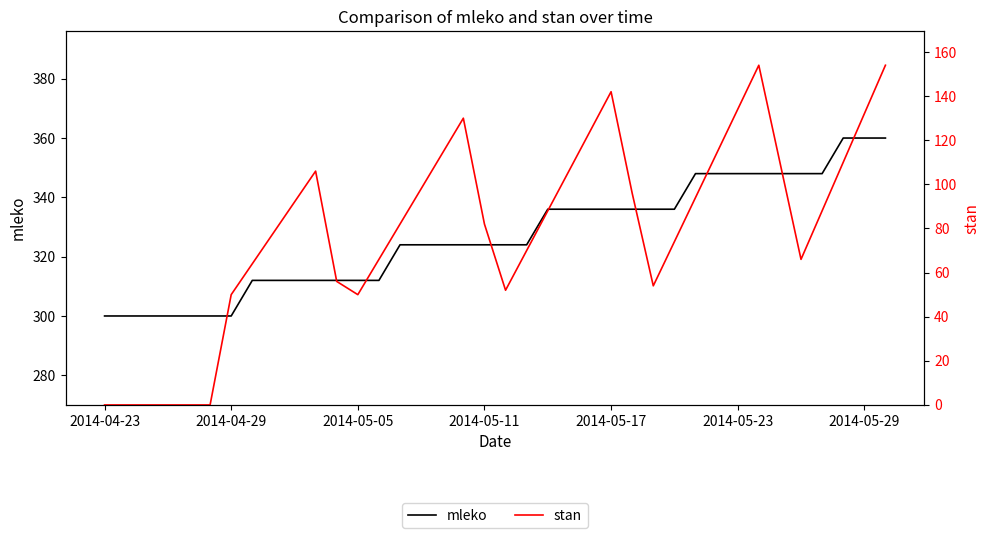

The mleko series shows 223 at 2014-05-11. True or false?

False